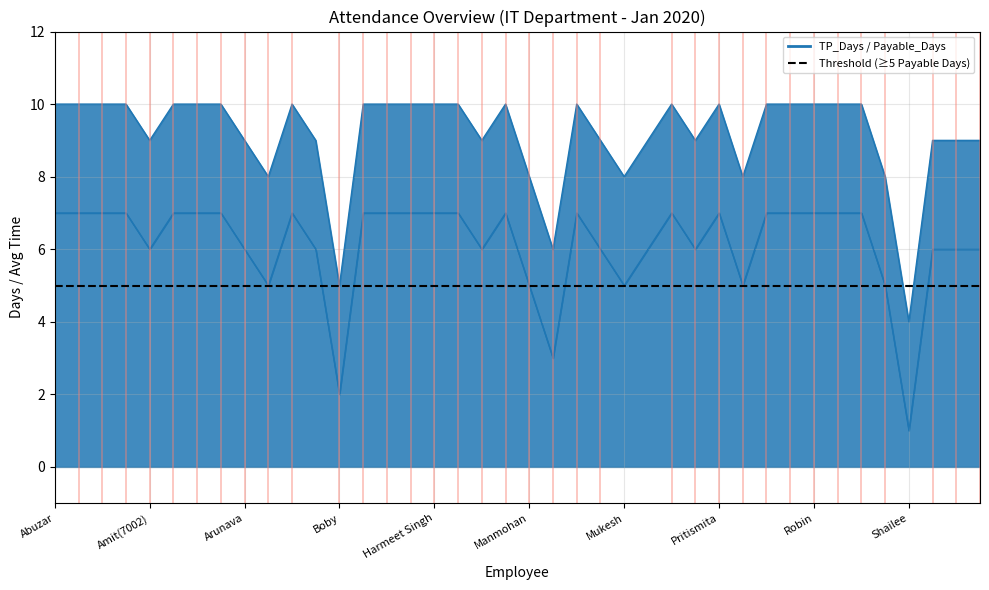

True or false: Payable_Days and TP_Days cross at least once.

False